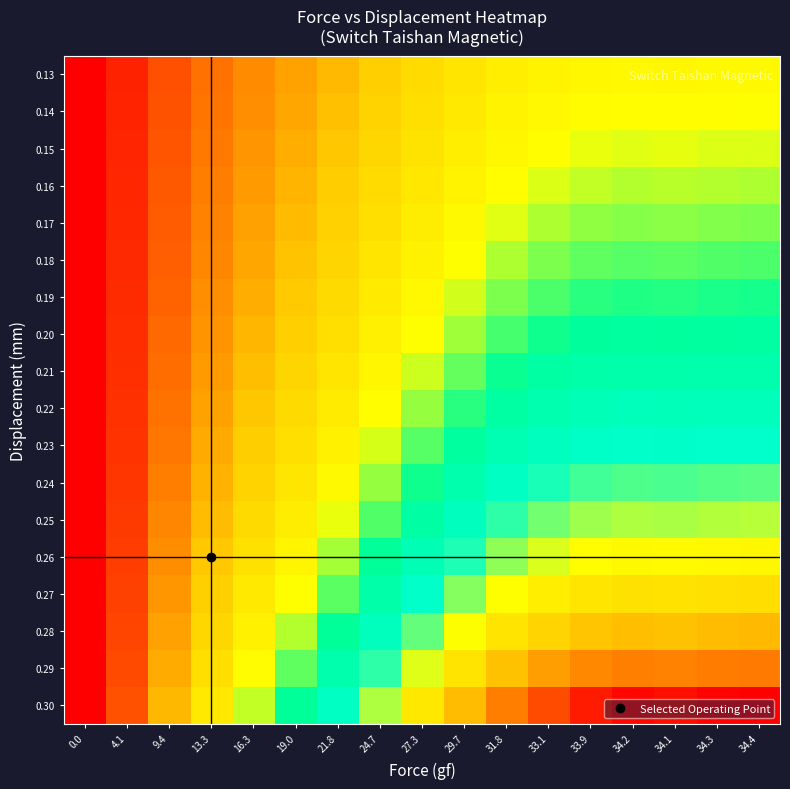

Between 31.8 and 34.1, which series saw the biggest shift?

0.30